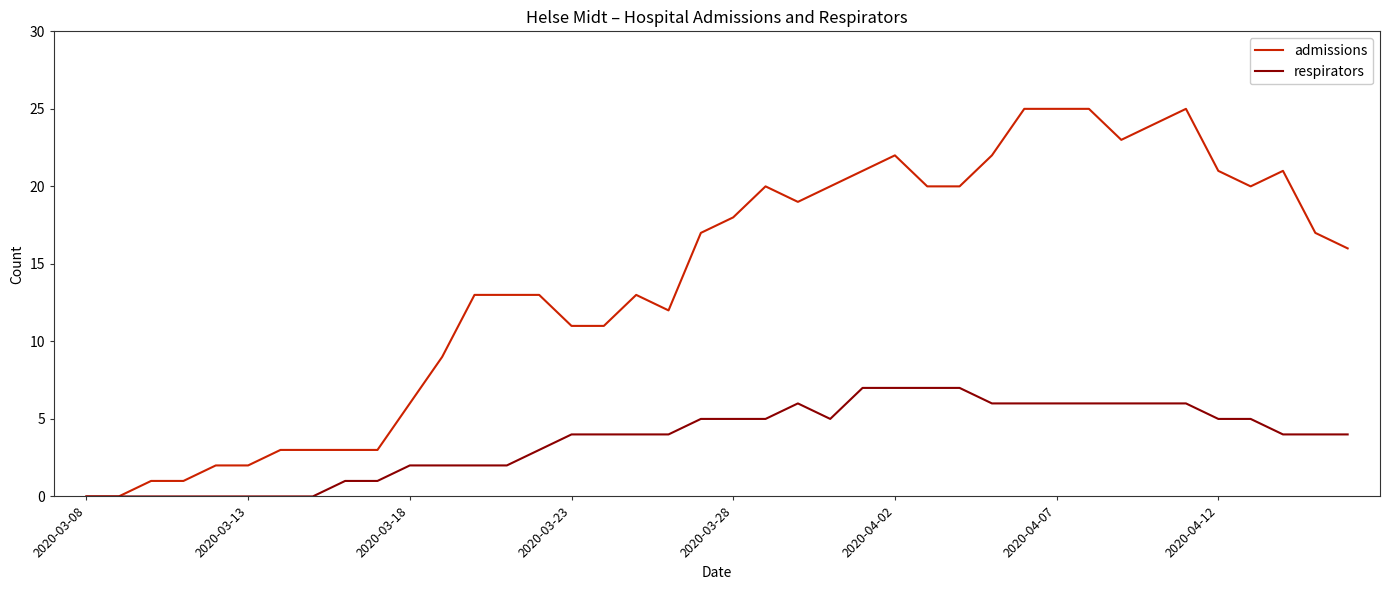

How many lines are shown in the chart?

2